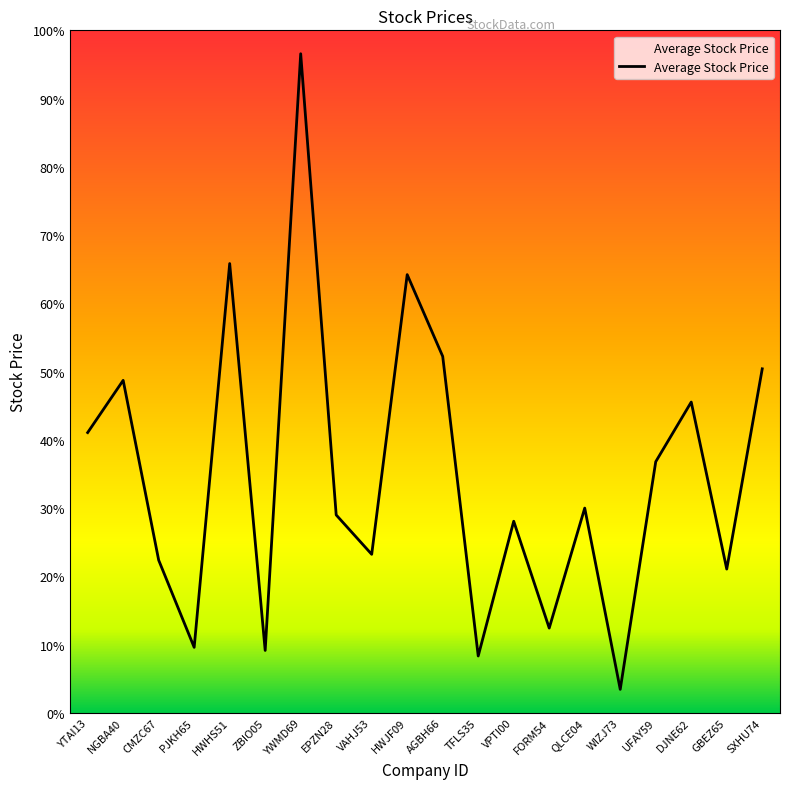

Rank the categories by value from lowest to highest.

WIZJ73, TFLS35, ZBIO05, PJKH65, FORM54, GBEZ65, CMZC67, VAHJ53, VPTI00, EPZN28, QLCE04, UFAY59, YTAI13, DJNE62, NGBA40, SXHU74, AGBH66, HWJF09, HWHS51, YWMD69